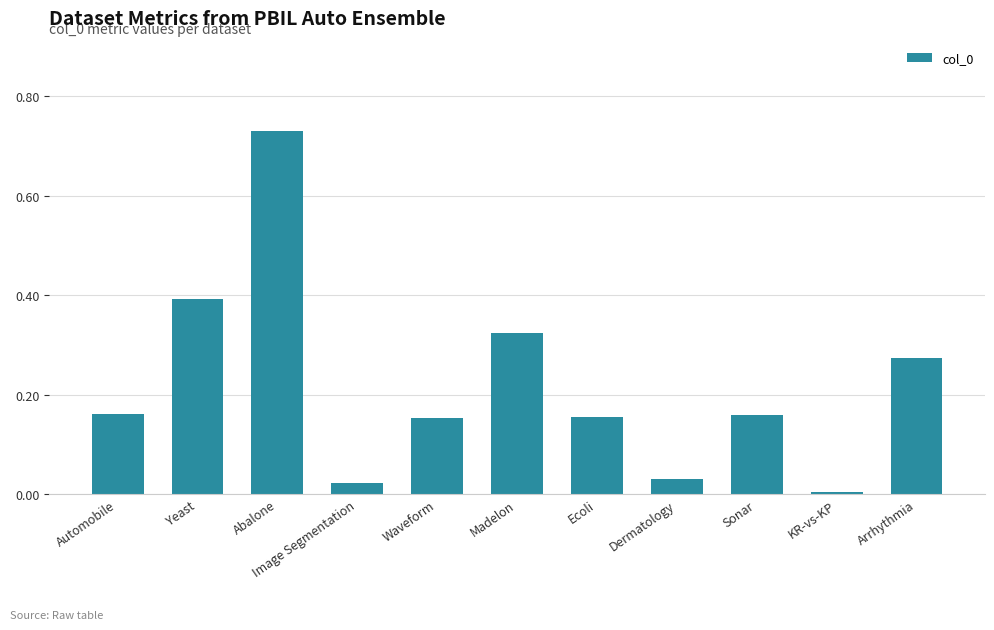

Which has a higher value, KR-vs-KP or Automobile?

Automobile